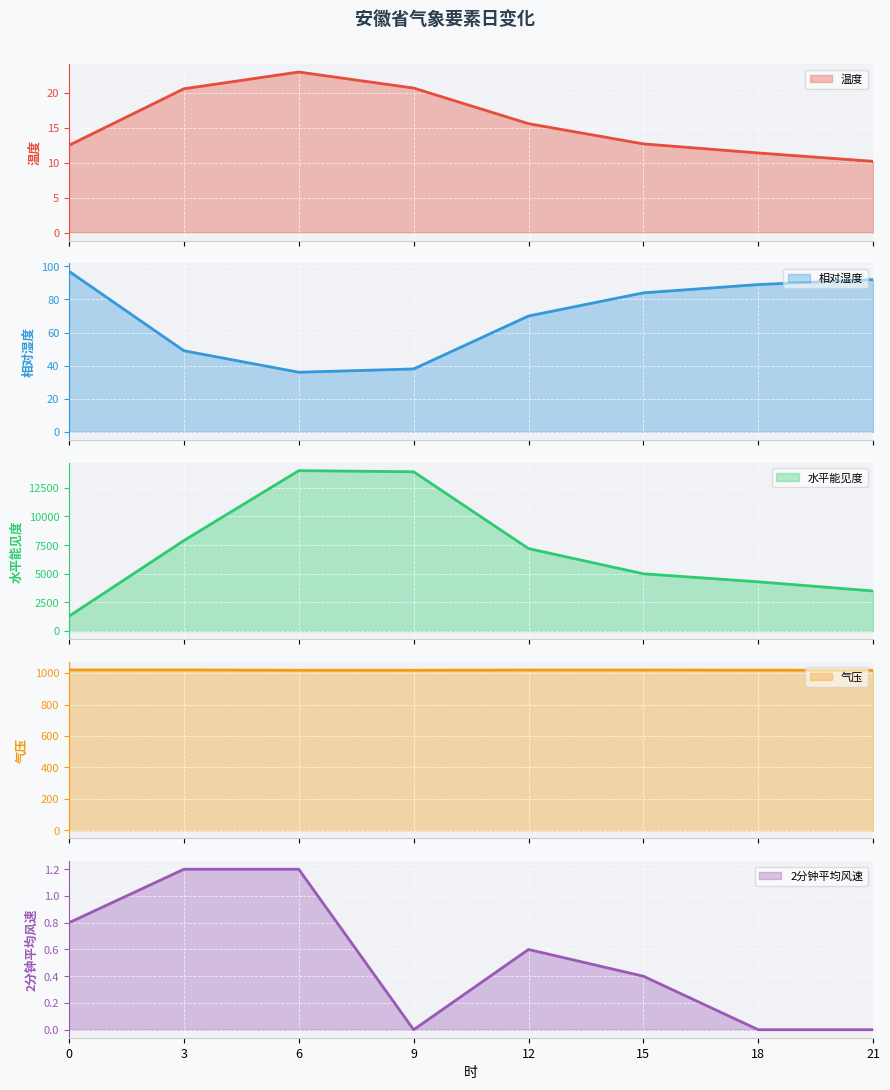

How many distinct data groups are displayed?

5